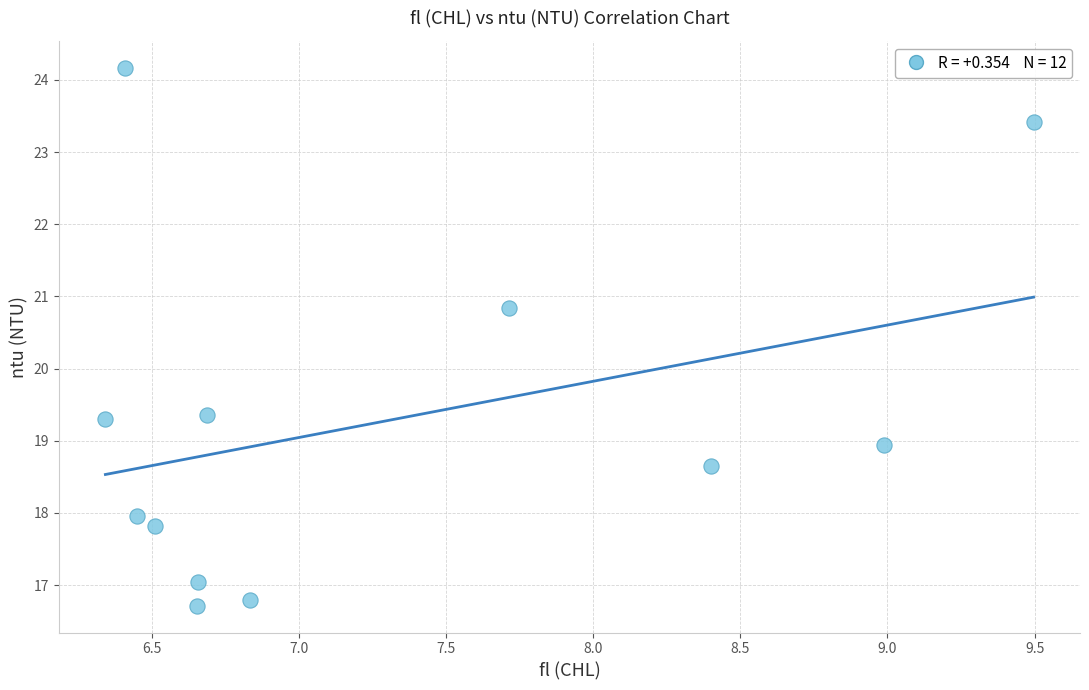

What is the range of X values (max minus min)?

3.2